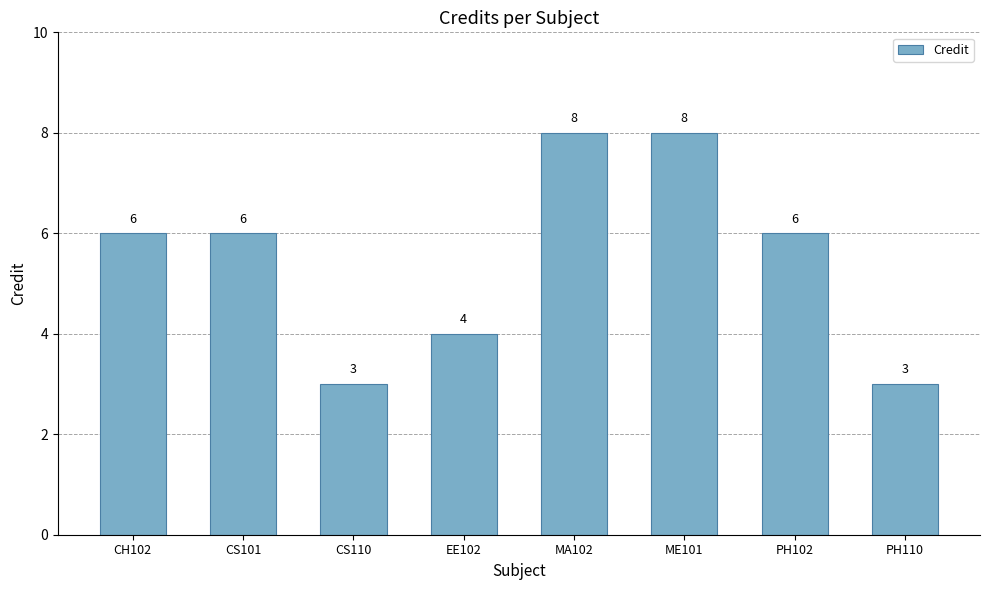

Reading left to right, what are all the values shown in this chart?

6	6	3	4	8	8	6	3